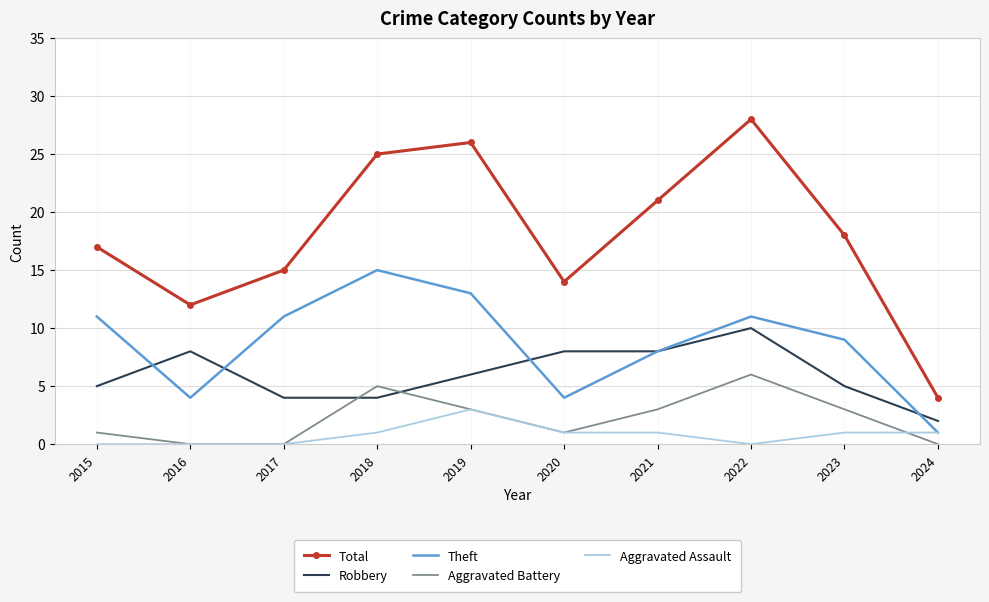

Reading right to left, extract all data points from this chart.

Total: 4	18	28	21	14	26	25	15	12	17
Robbery: 2	5	10	8	8	6	4	4	8	5
Theft: 1	9	11	8	4	13	15	11	4	11
Aggravated Battery: 0	3	6	3	1	3	5	0	0	1
Aggravated Assault: 1	1	0	1	1	3	1	0	0	0